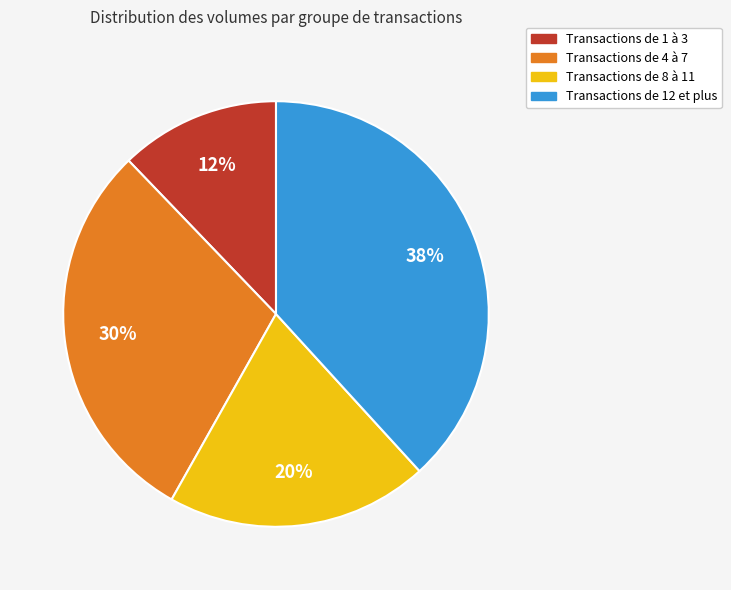

Which slice is the smallest?

Transactions de 1 à 3